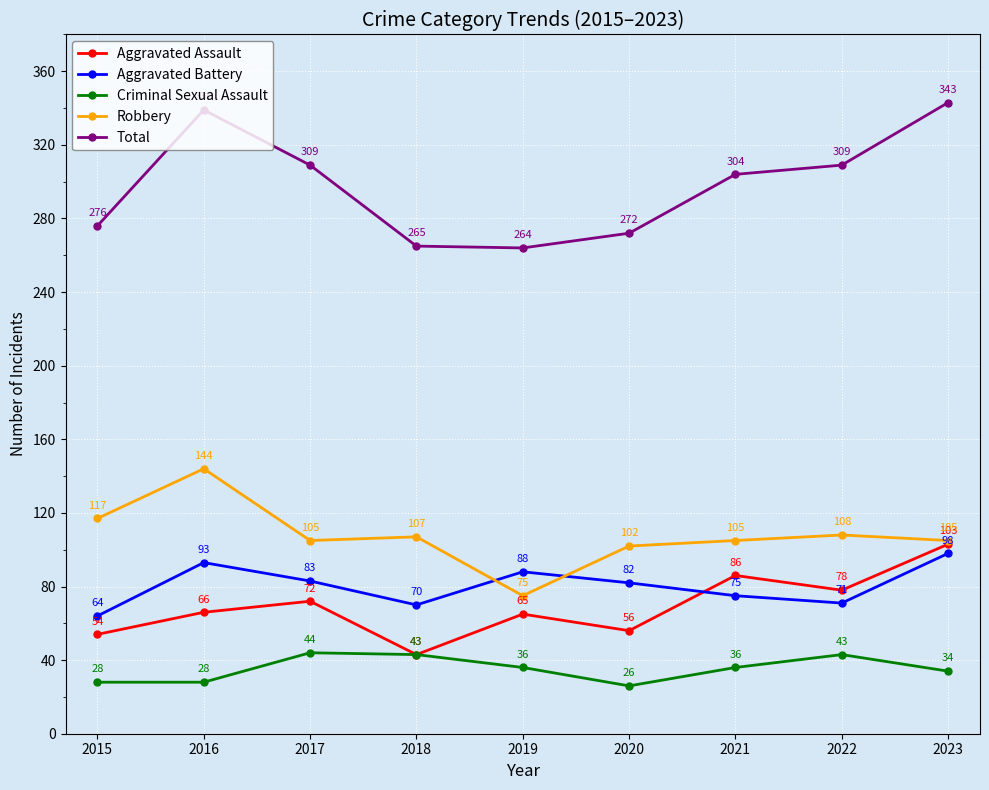

How many series are shown in this chart?

5